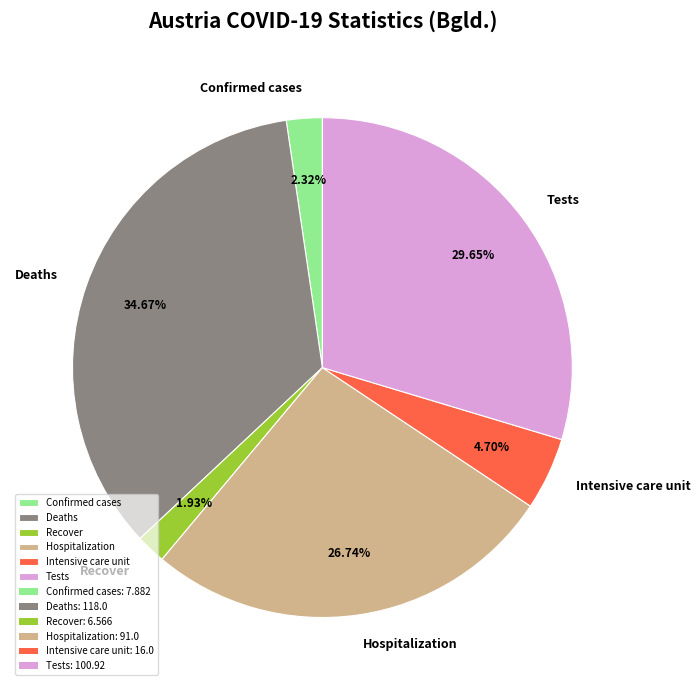

Between Recover and Deaths, which is larger?

Deaths